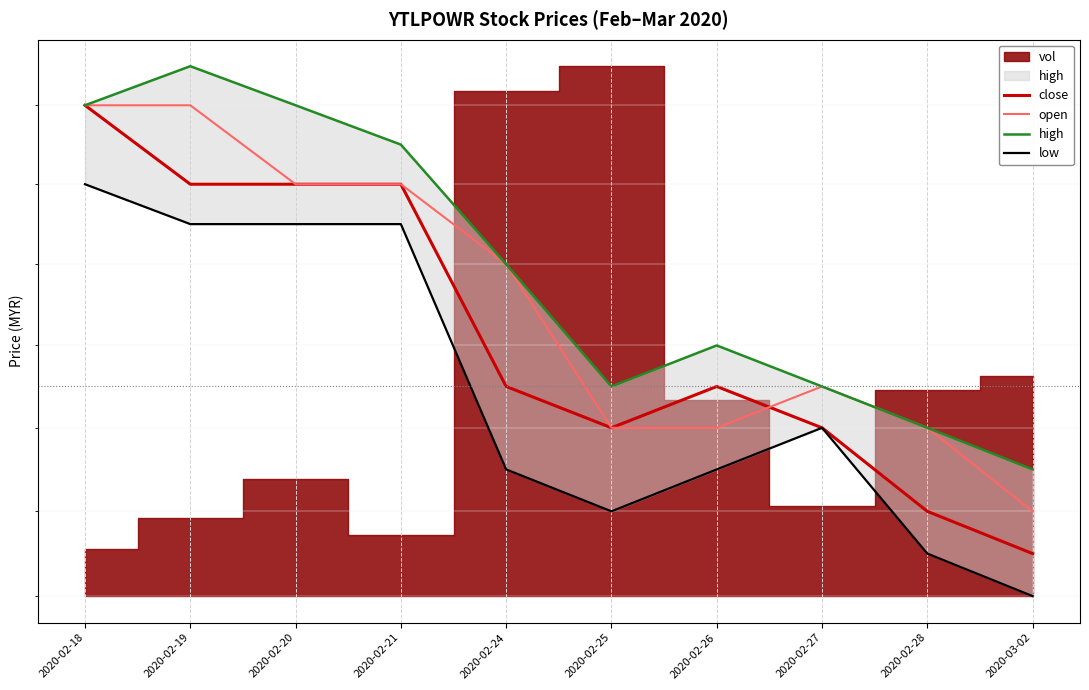

Which category has the highest value in the high series?

2020-02-19